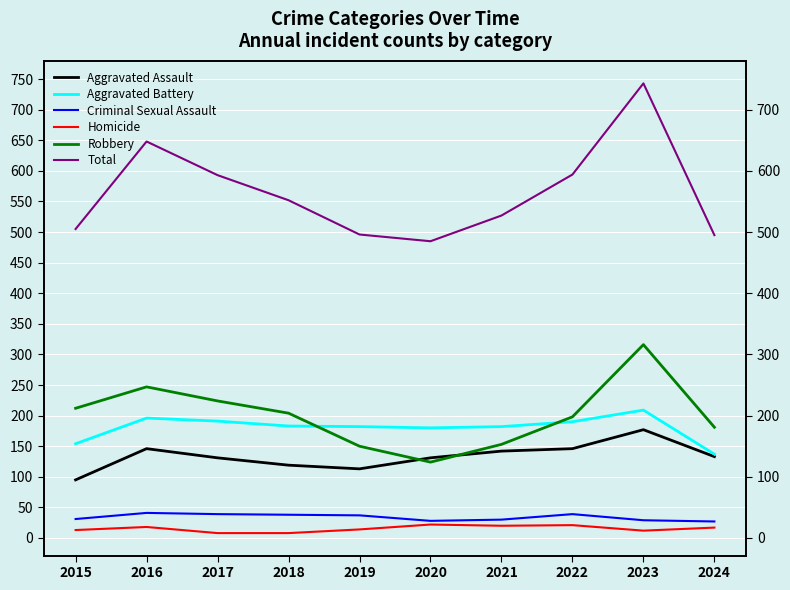

How many lines are shown in the chart?

6